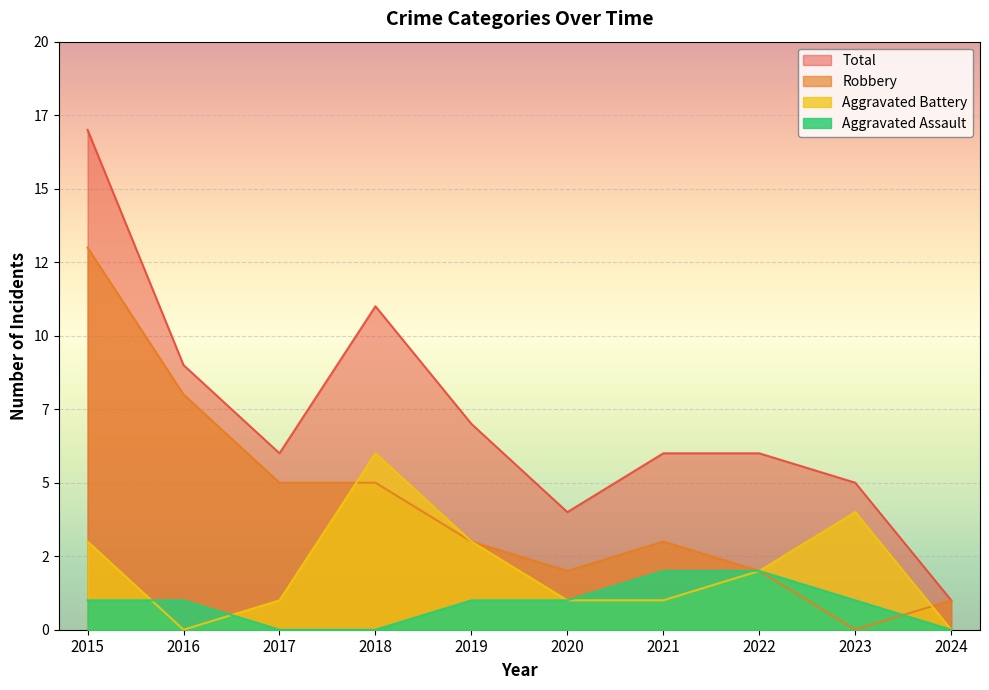

Between 2018 and 2023, which series saw the biggest shift?

Total